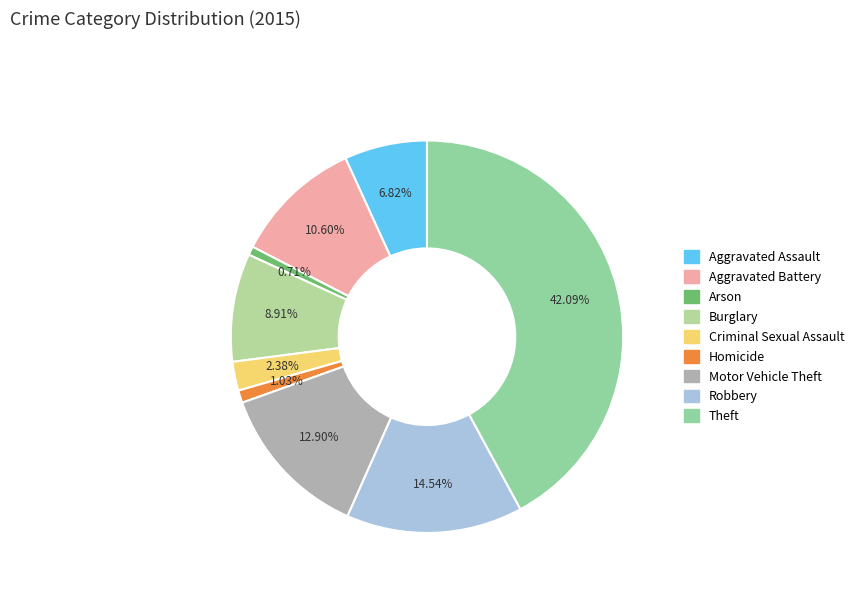

To the nearest percent, what is the combined percentage of Arson and Criminal Sexual Assault?

3%